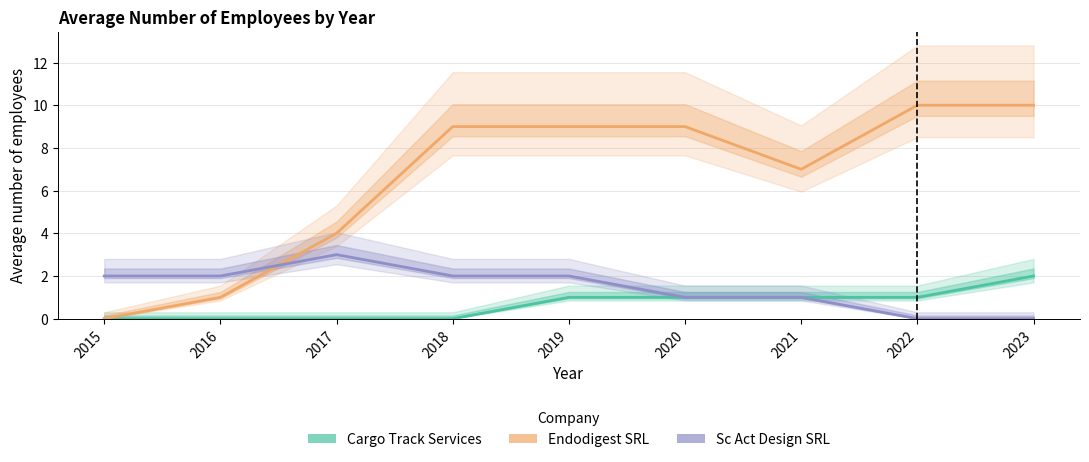

How many series are shown in this chart?

3